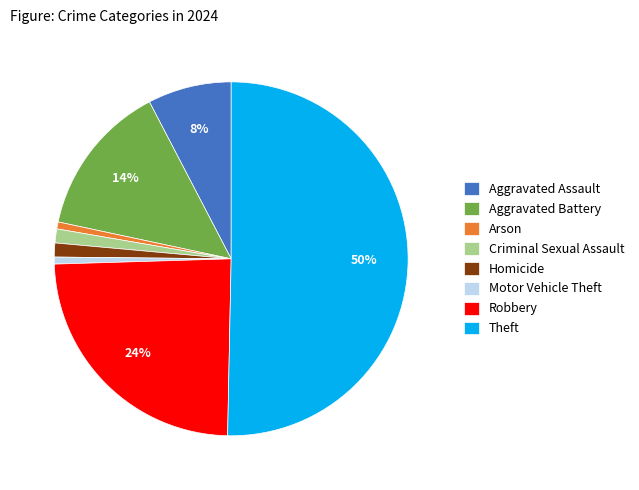

To the nearest percent, what percentage of the pie is Robbery?

24%